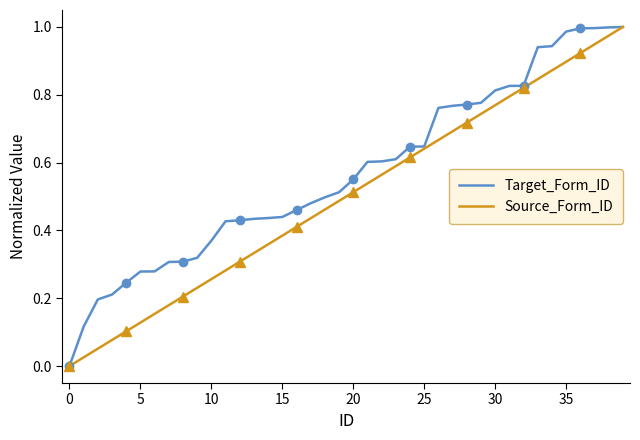

True or false: Target_Form_ID has more than 2 points higher than both neighbors.

False